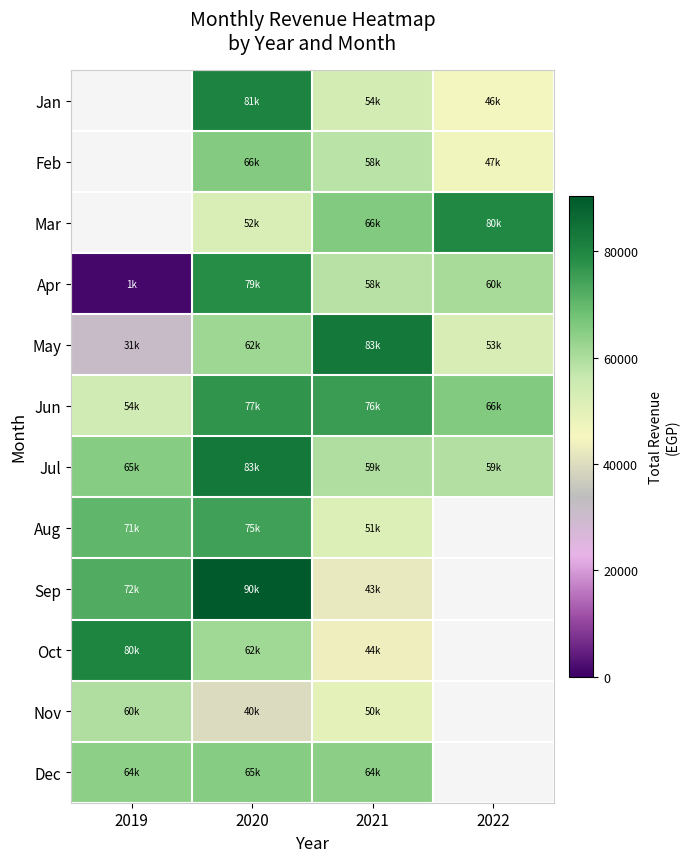

Rank the categories by May value from lowest to highest.

2019, 2022, 2020, 2021